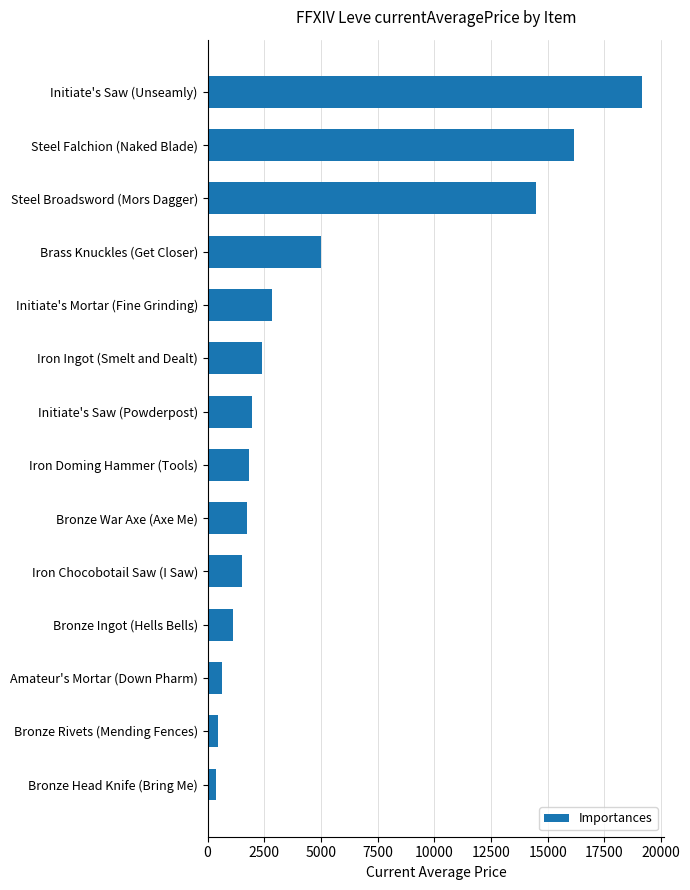

Reading top to bottom, list all the values displayed in this chart.

19174.2	16166.7	14462.6	5000.0	2831.5	2414.8	1974.5	1845.6	1750.0	1514.3	1110.9	620.8	446.7	357.0